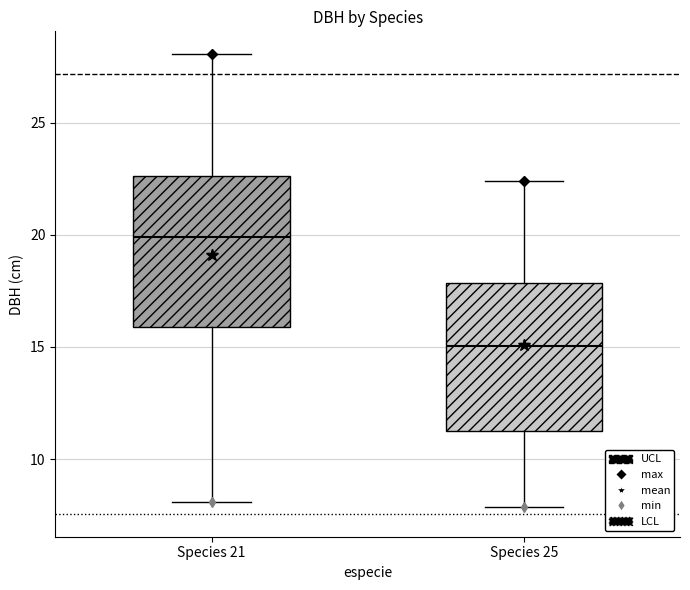

Reading left to right, read every box against the y-axis: the position of its median line, the range the box covers, and the ends of its whiskers. The values are not printed on the chart, so give them approximately, as read against the axis.

Species 21: median 20.0, box 16.0 to 22.5, whiskers 8.0 to 28.0
Species 25: median 15.0, box 11.5 to 18.0, whiskers 8.0 to 22.5